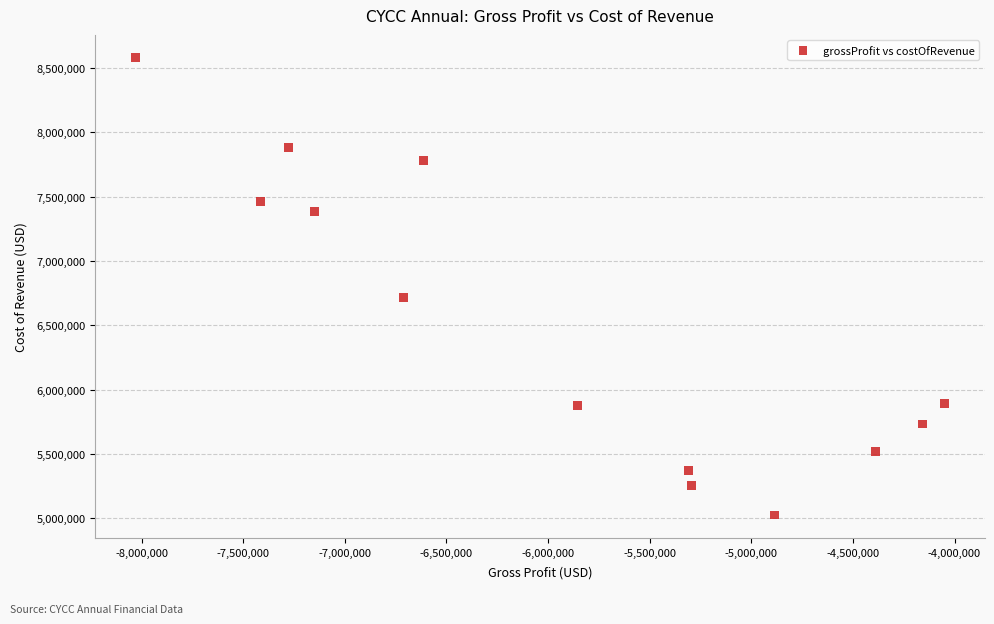

What is the range of X values (max minus min)?

3979000